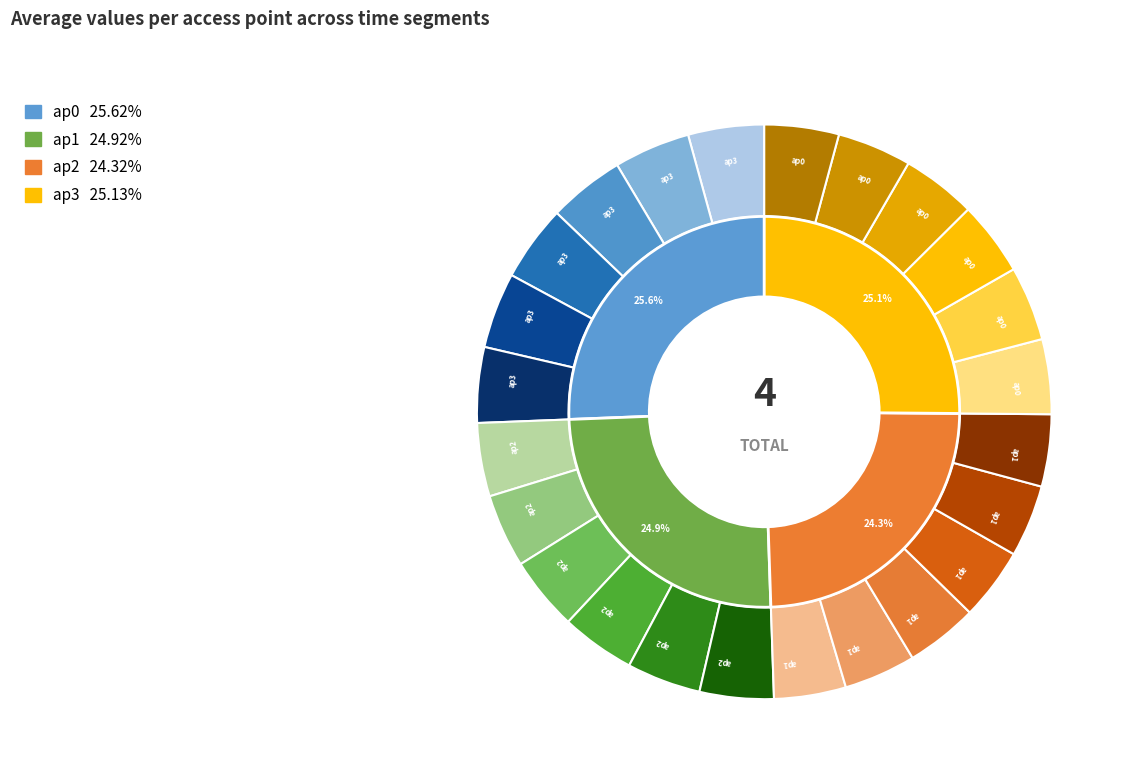

Which series has the largest range (max minus min)?

ap0